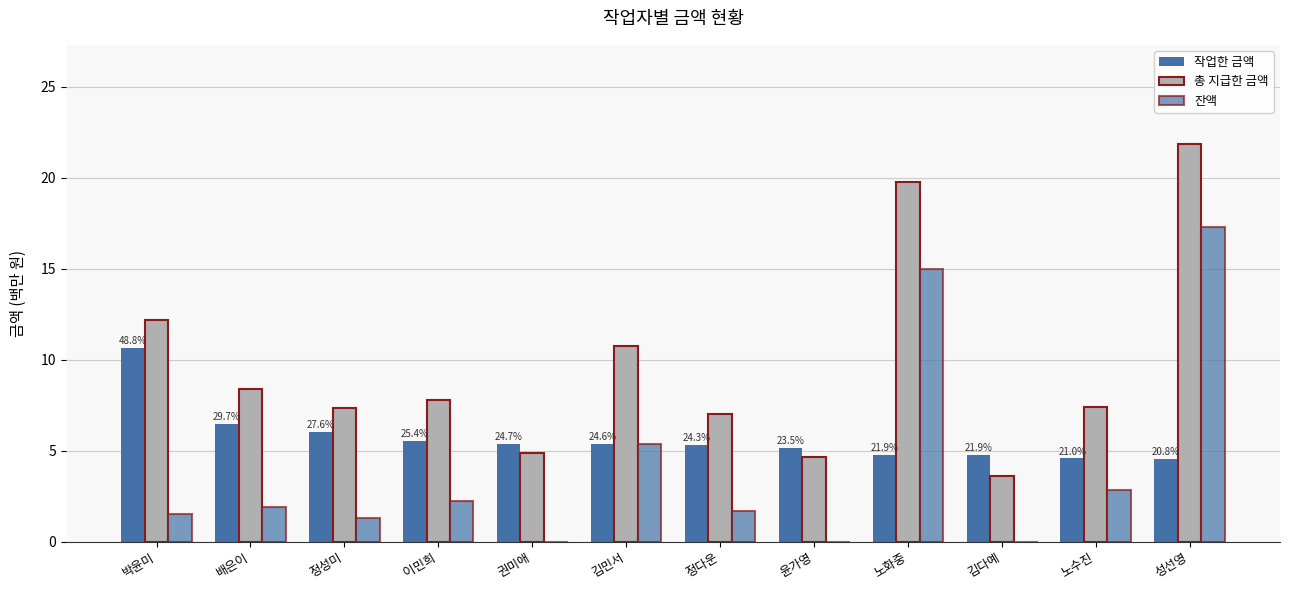

Which has a higher value, 정성미 or 권미애?

정성미